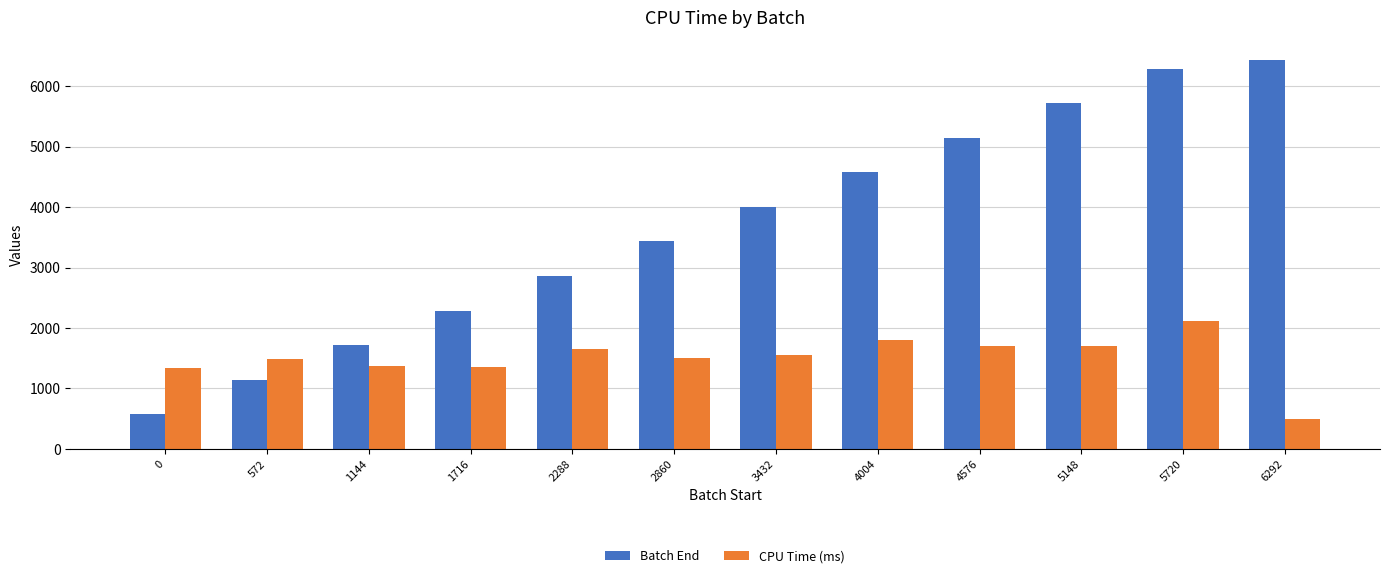

List the series in order of their overall mean, lowest first.

CPU Time (ms), Batch End